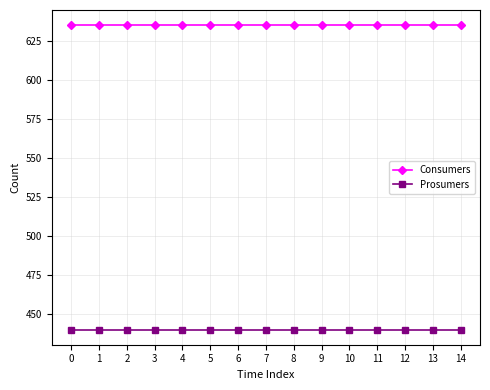

Reading left to right, extract all data points from this chart.

Consumers: 0=635	1=635	2=635	3=635	4=635	5=635	6=635	7=635	8=635	9=635	10=635	11=635	12=635	13=635	14=635
Prosumers: 0=440	1=440	2=440	3=440	4=440	5=440	6=440	7=440	8=440	9=440	10=440	11=440	12=440	13=440	14=440